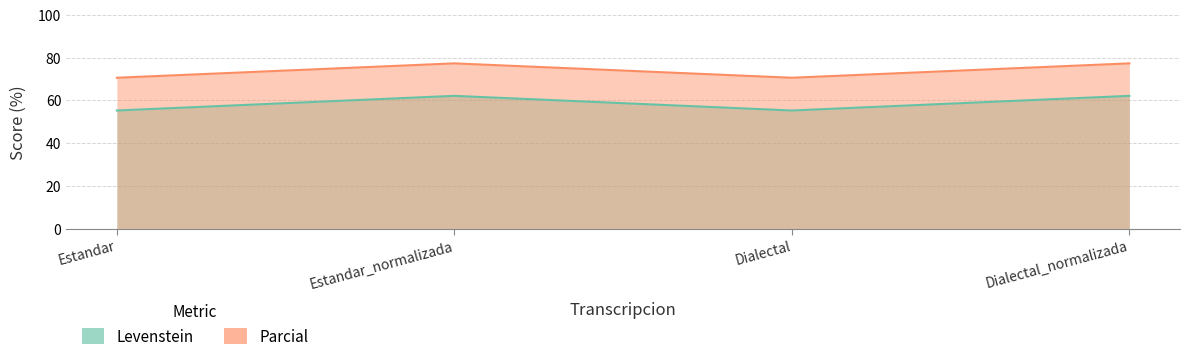

True or false: Parcial has a value of 29.2 at Dialectal.

False